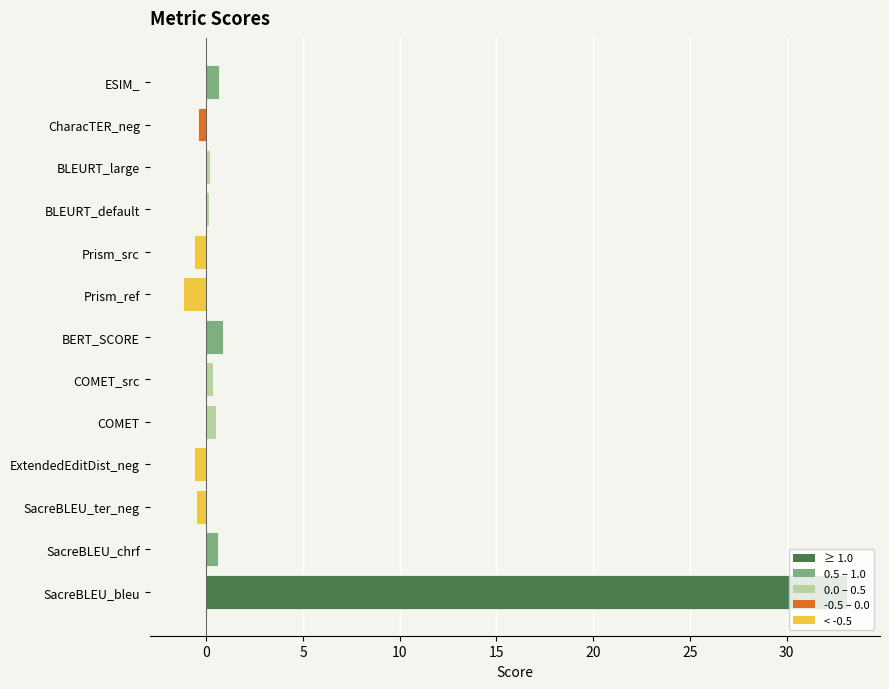

Which label corresponds to the largest value in the chart?

SacreBLEU_bleu